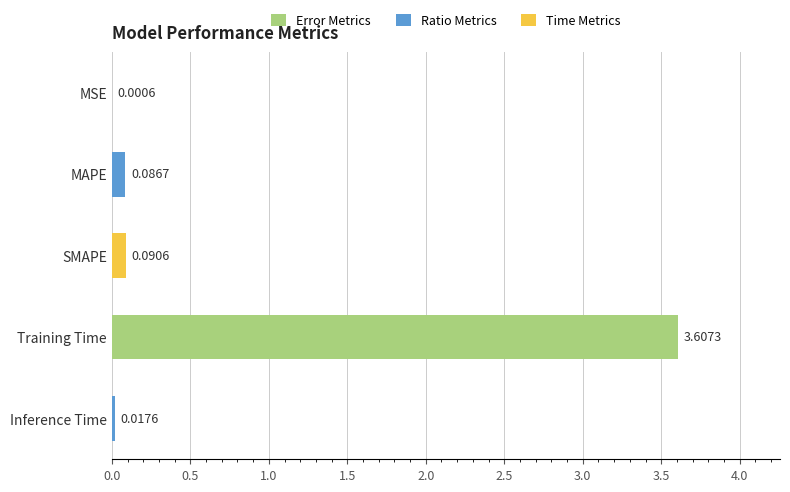

Between SMAPE and Training Time, which is larger?

Training Time